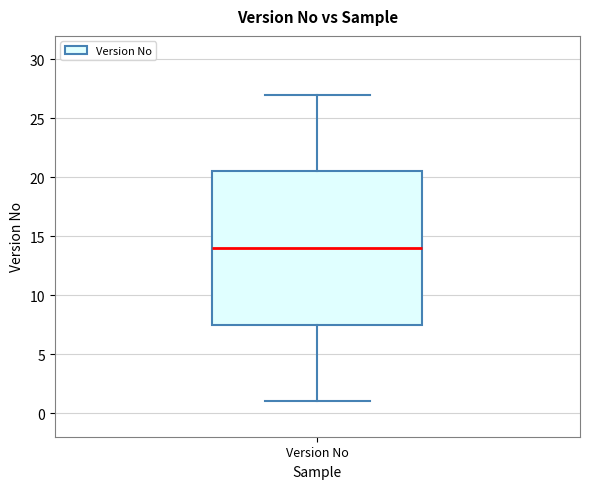

Where does the median line of the box for Version No sit on the y-axis? The values are not printed on the chart, so give them approximately, as read against the axis.

14.0